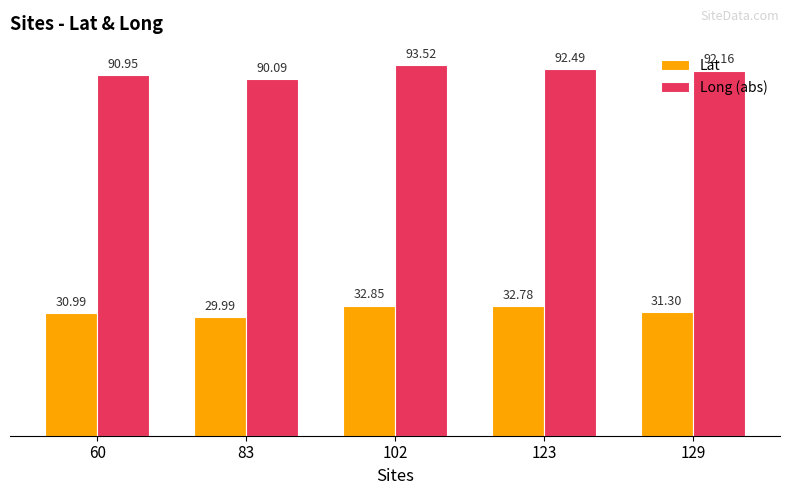

Which category has the lowest value in the Lat series?

83